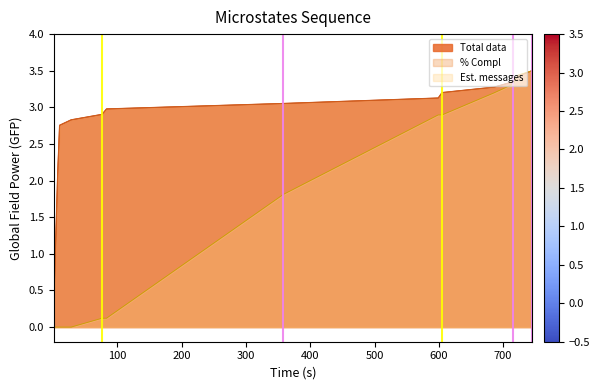

What value does the Total data series have at 10?

2.8